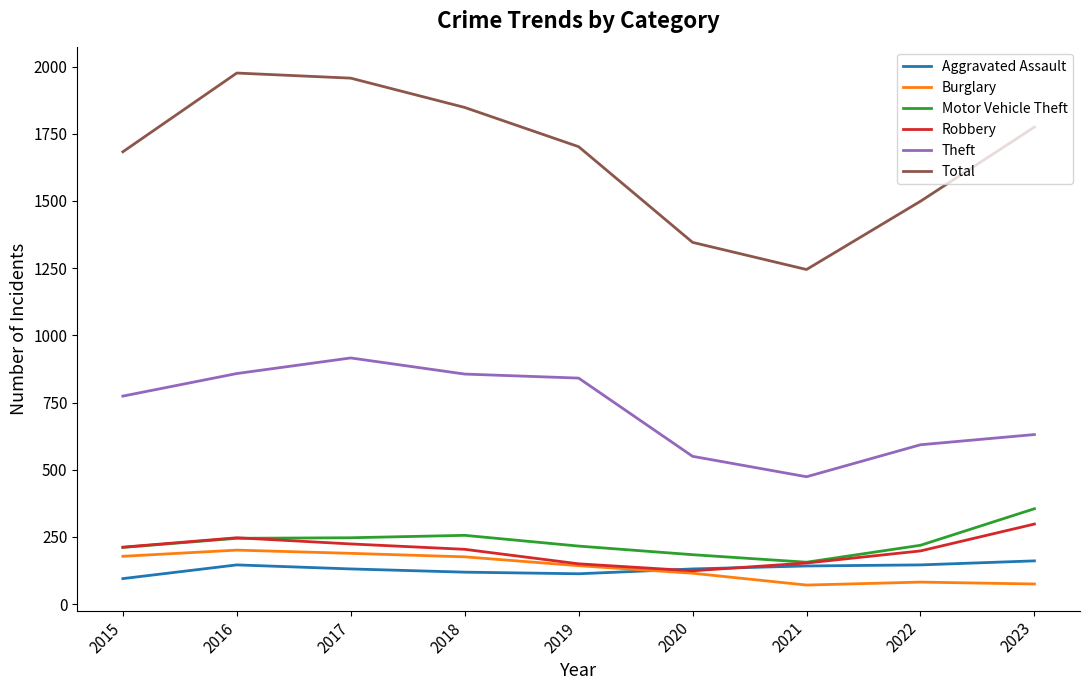

What is the difference between the maximum and minimum values in the Theft series?

442